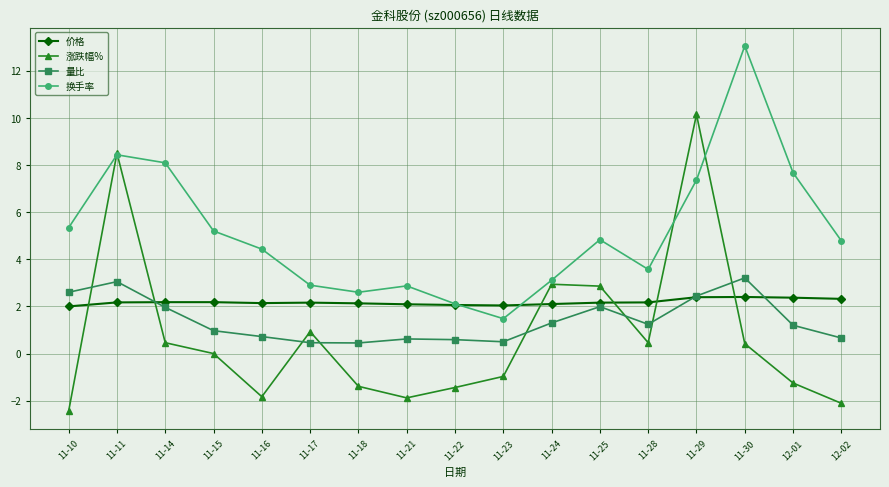

How many series are shown in this chart?

4